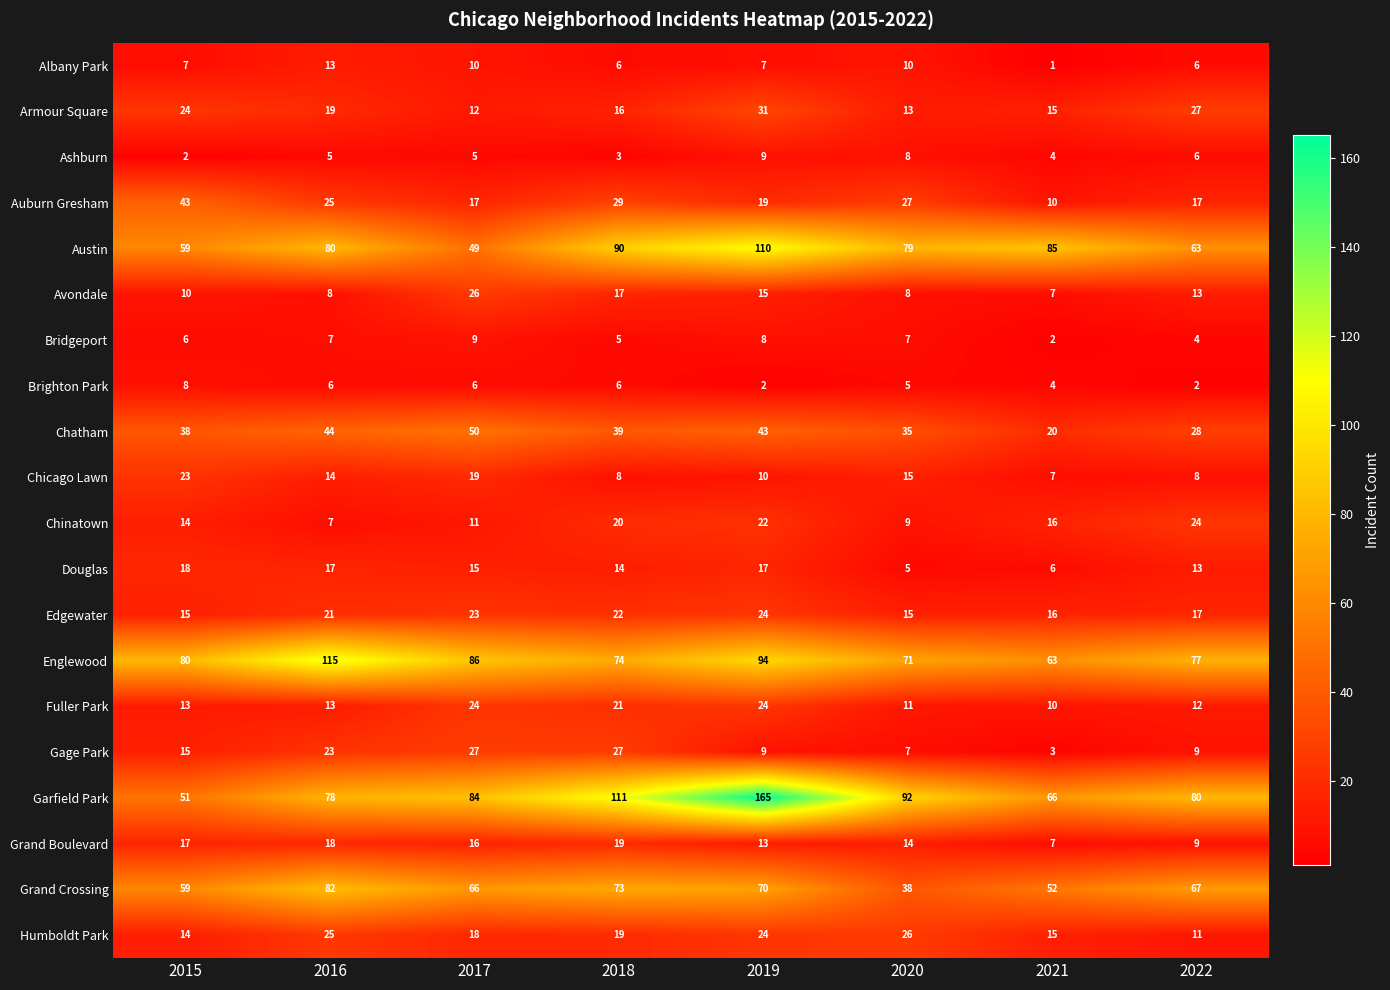

What is the highest value of the Douglas series?

18